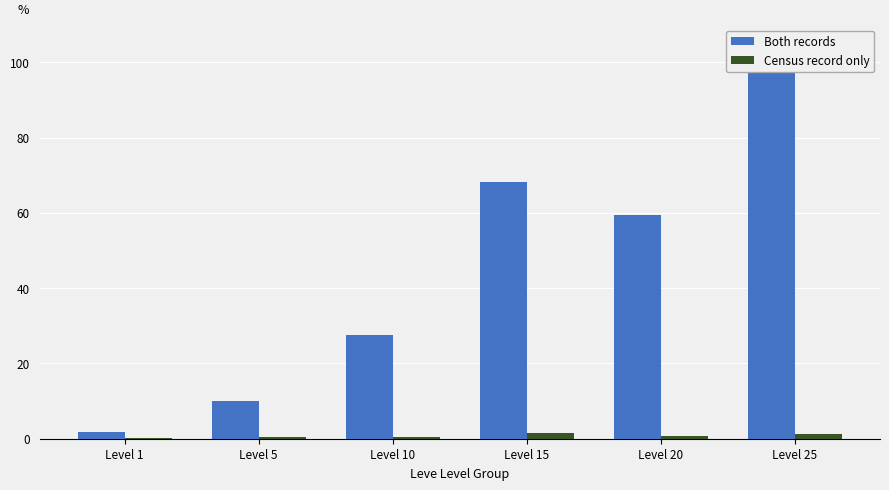

At how many categories does at least one series exceed 30?

3